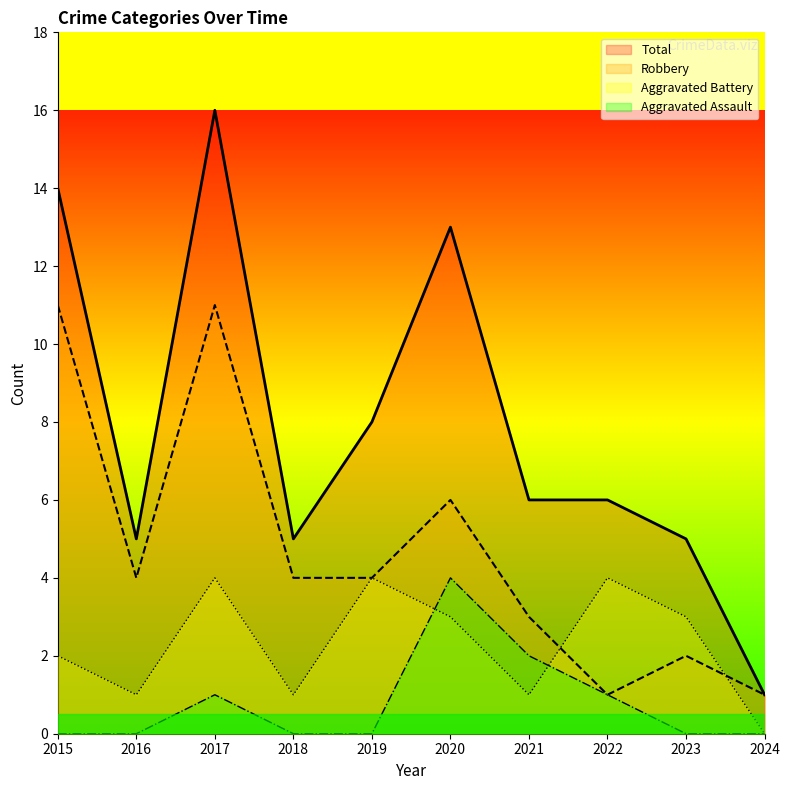

What is the total value across all series at 2017?

32